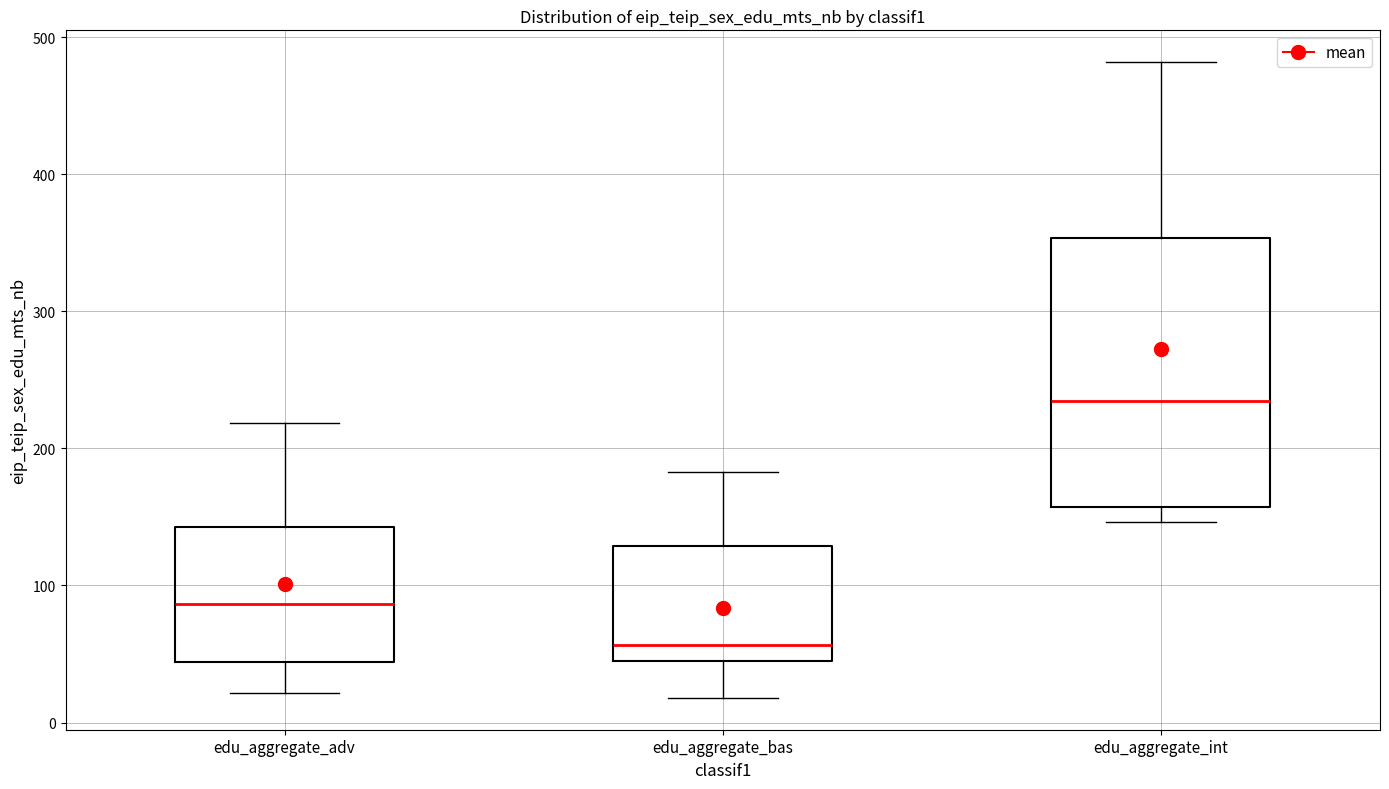

Which box has the lowest median line?

edu_aggregate_bas